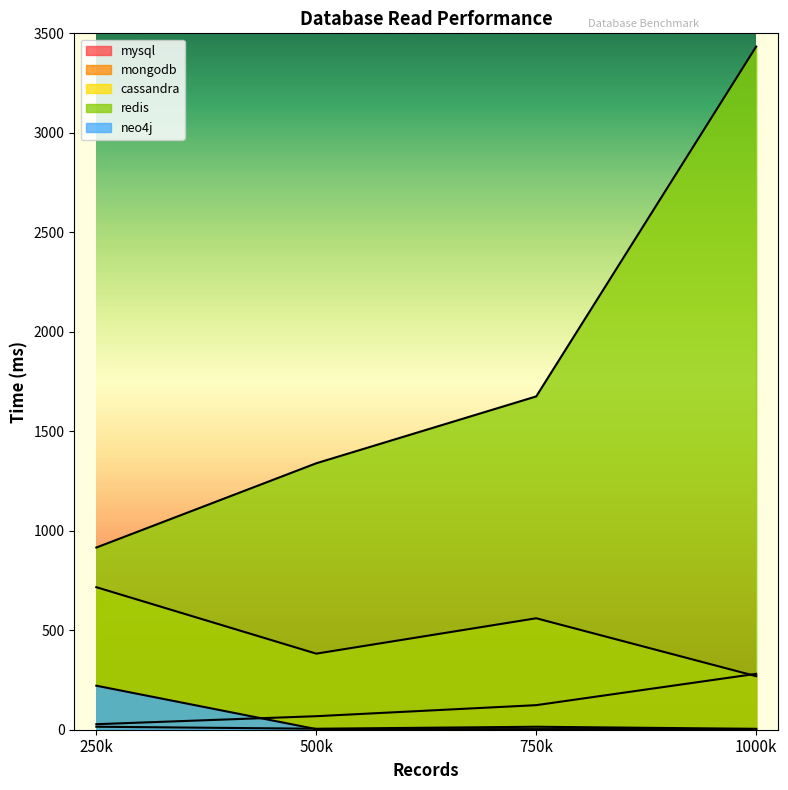

What is the lowest value of the mongodb series?

4.4